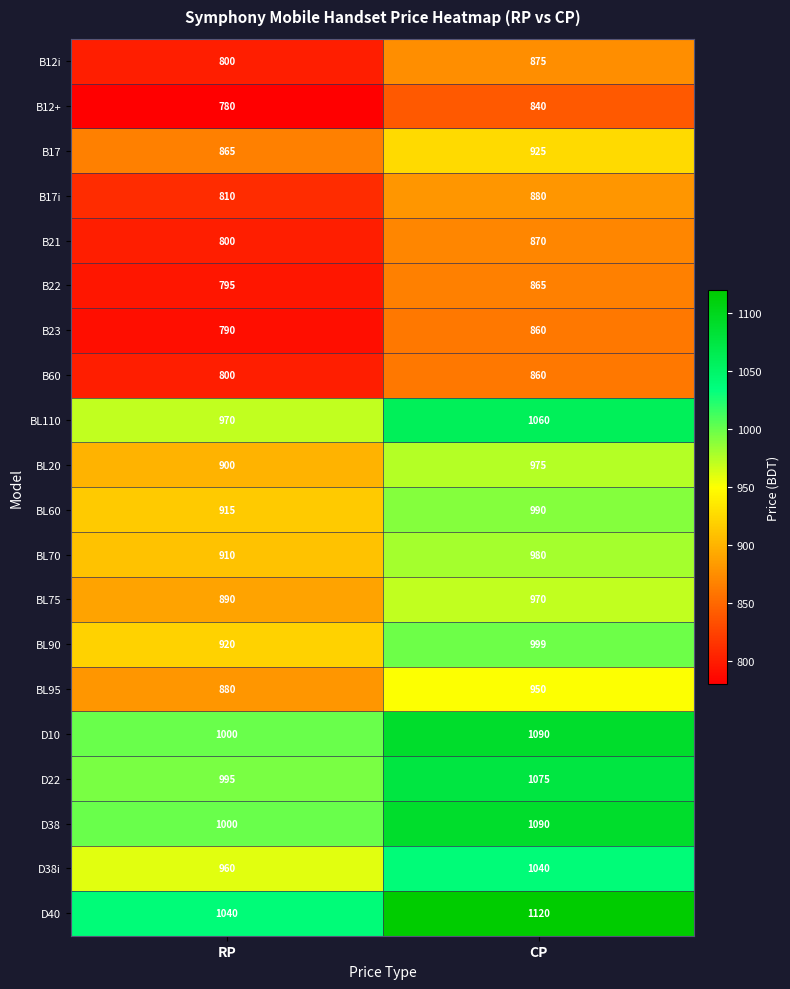

True or false: BL60 has a value of 1383 at CP.

False